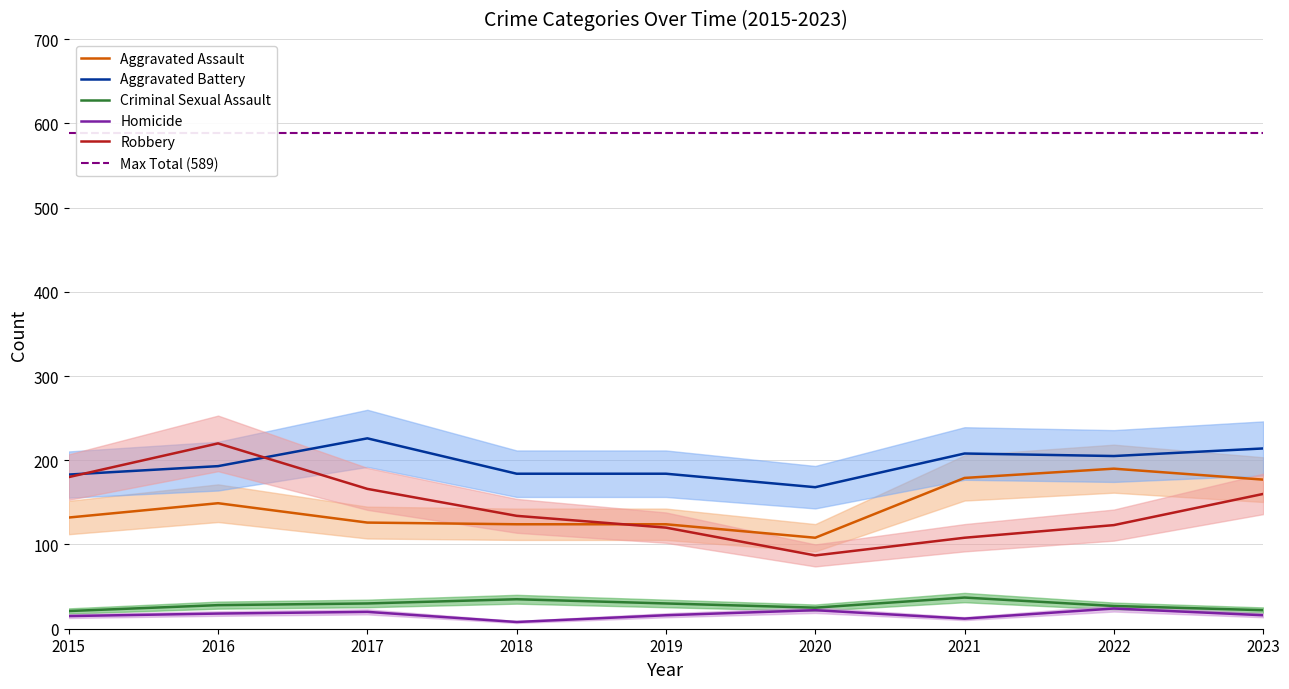

What is the average value of the Robbery series?

144